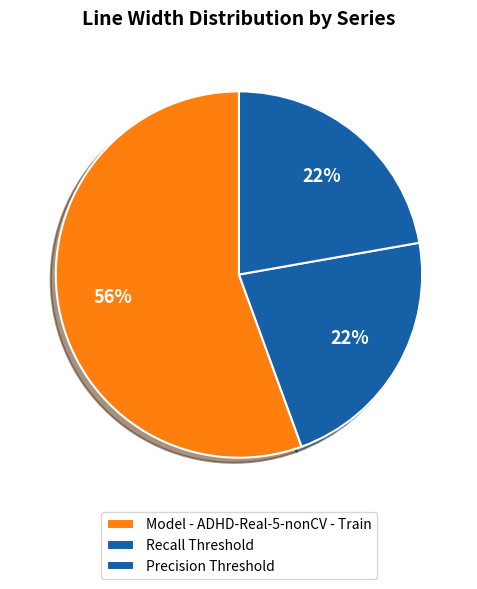

Which category has the biggest portion of the pie?

Model - ADHD-Real-5-nonCV - Train